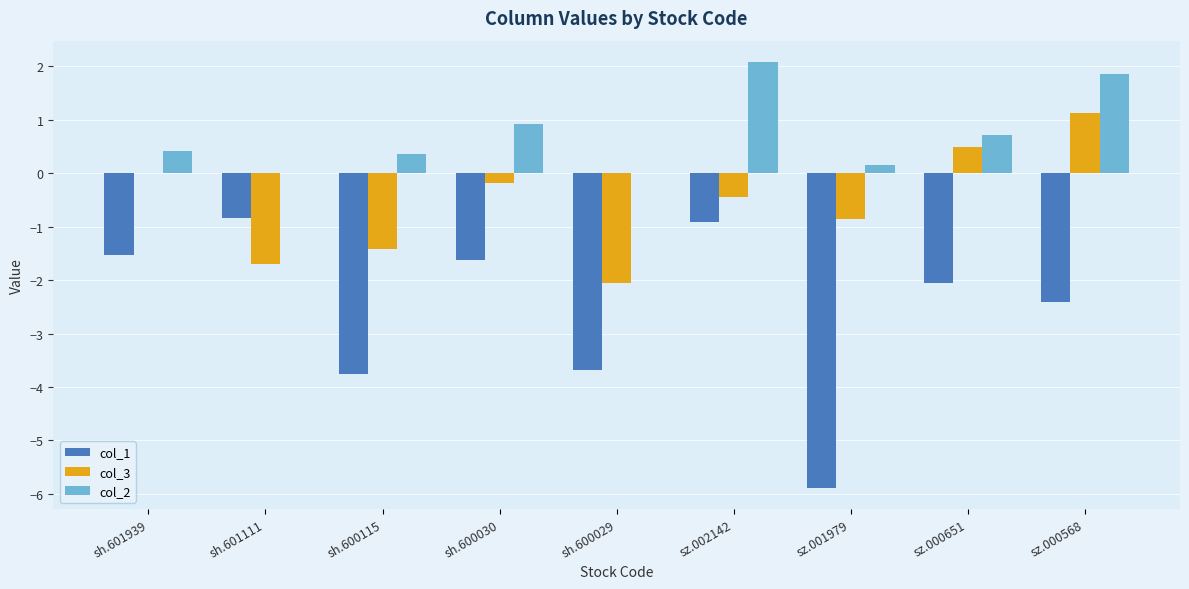

Which series changed the most between sh.601111 and sh.600029?

col_1